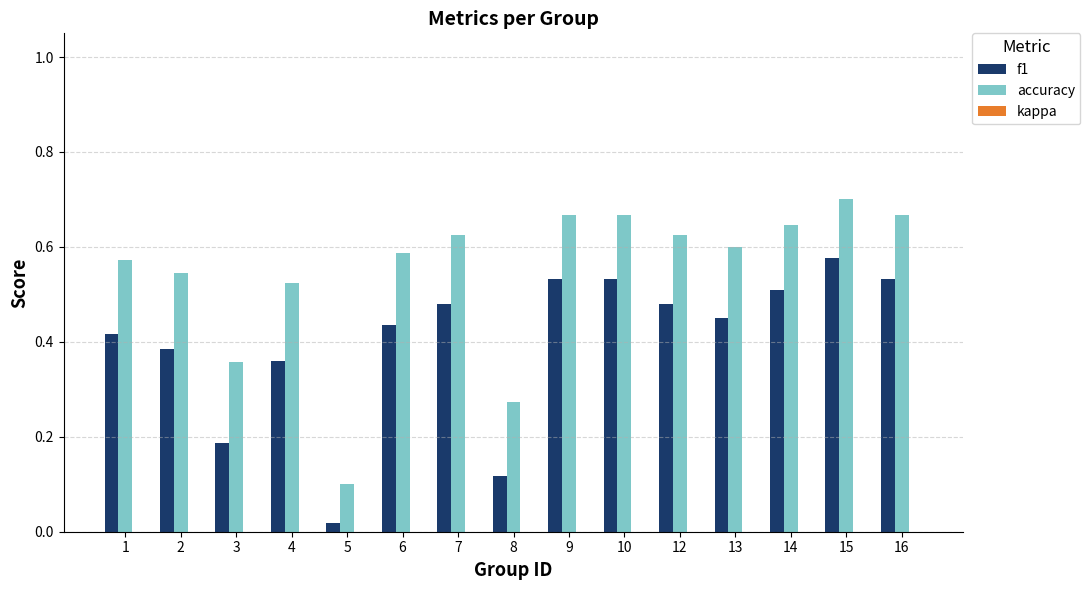

What is the sum of all accuracy values?

8.2